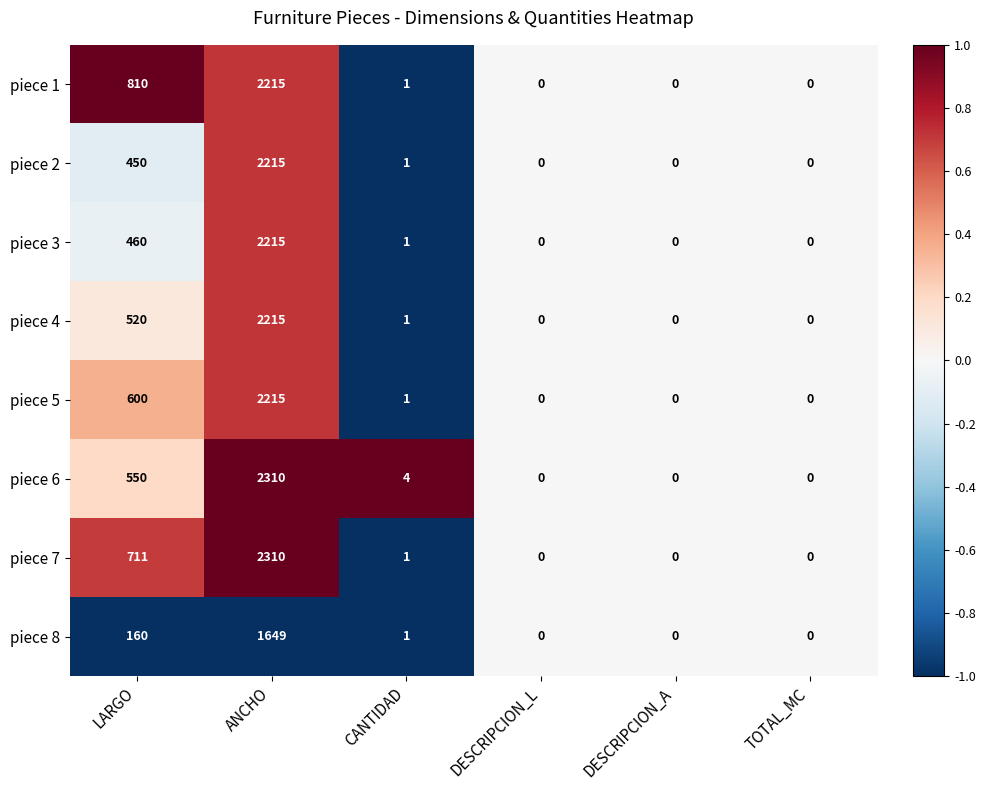

What is the difference between the piece 1 values at DESCRIPCION_A and ANCHO?

2215